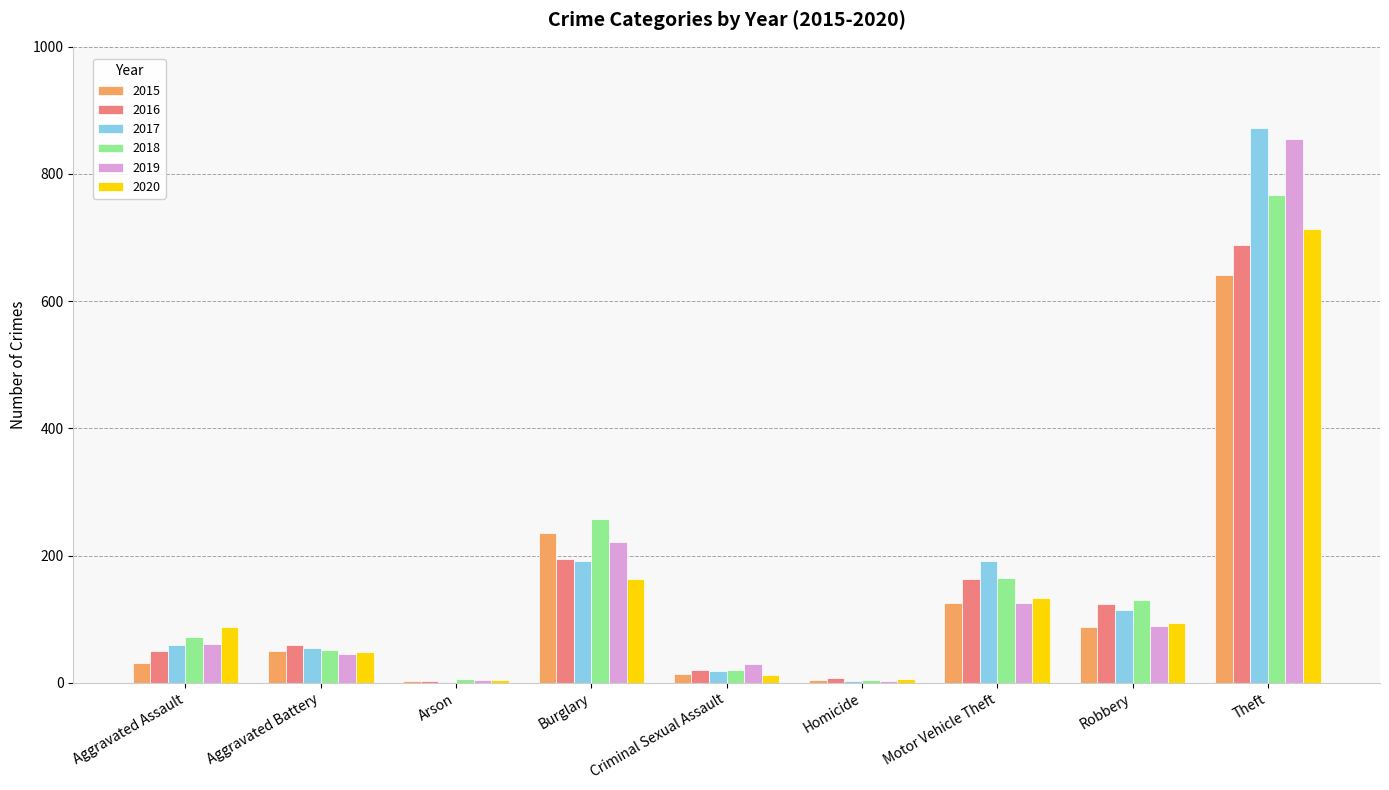

What is the highest value of the 2016 series?

689